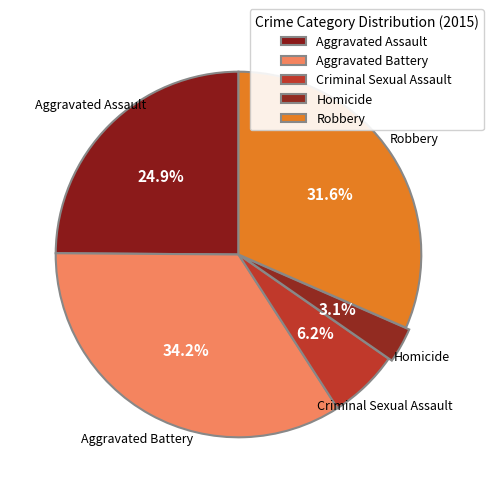

Which category has the smallest portion of the pie?

Homicide